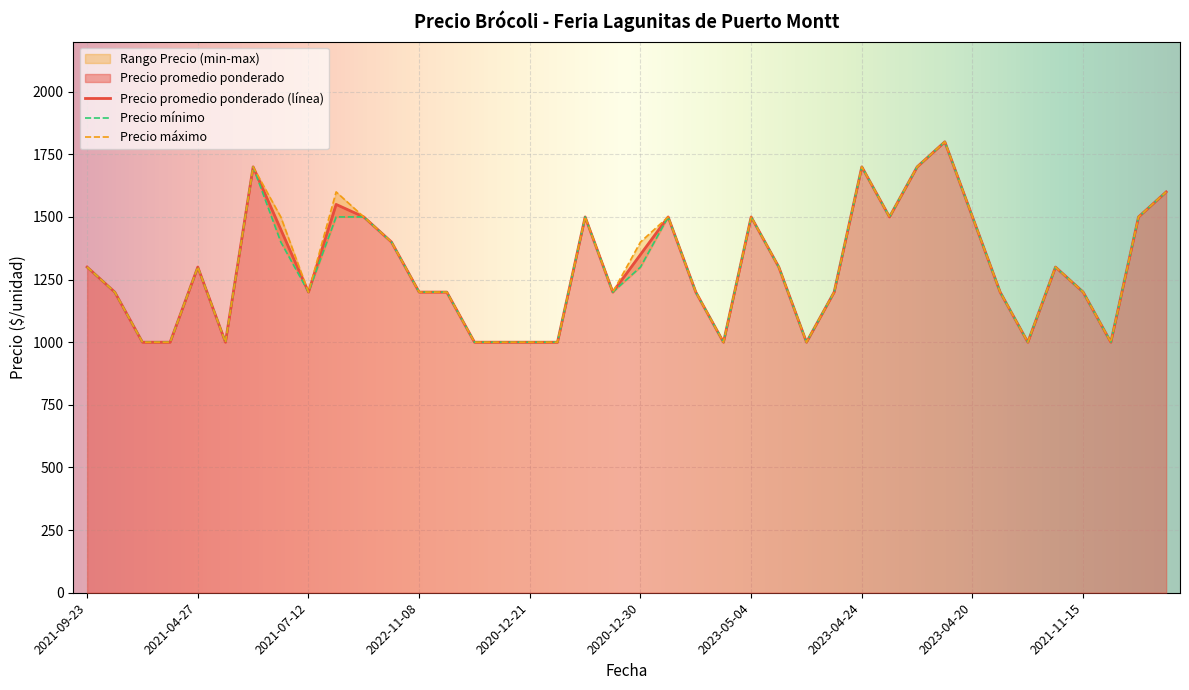

What is the maximum value shown in the chart?

1800